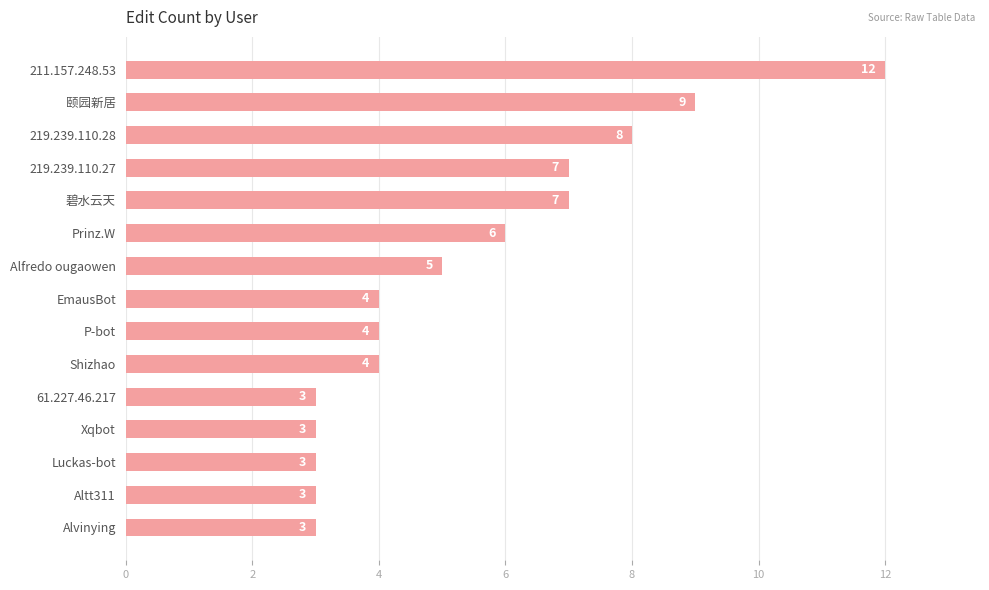

The chart shows a value of 21 at 211.157.248.53. True or false?

False